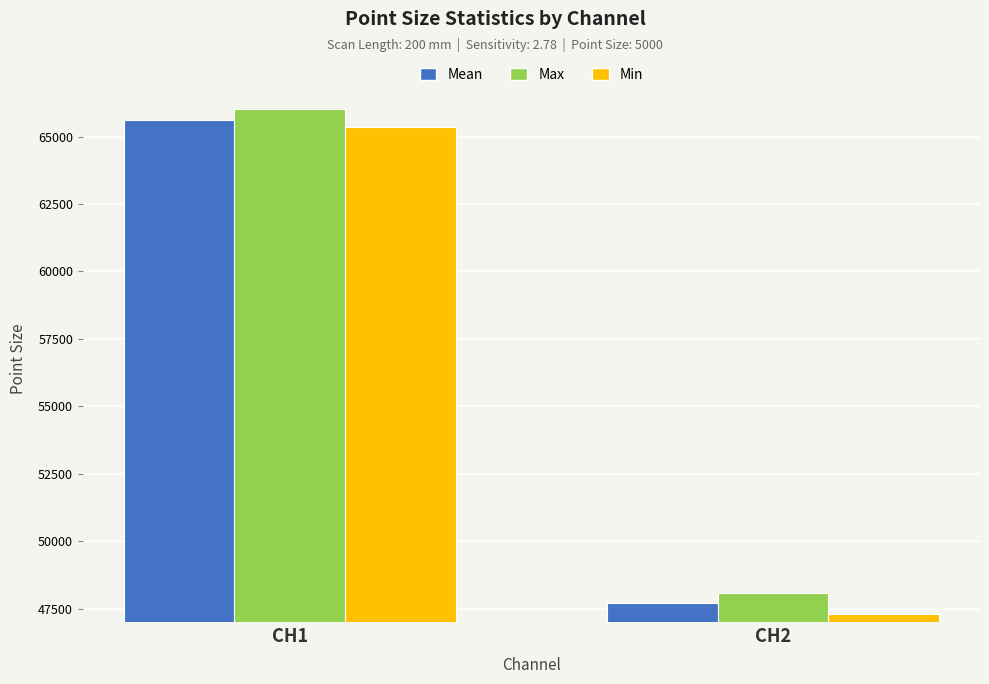

Reading left to right, list all the values displayed in this chart.

Mean: 65632	47689
Max: 66010	48066
Min: 65349	47287